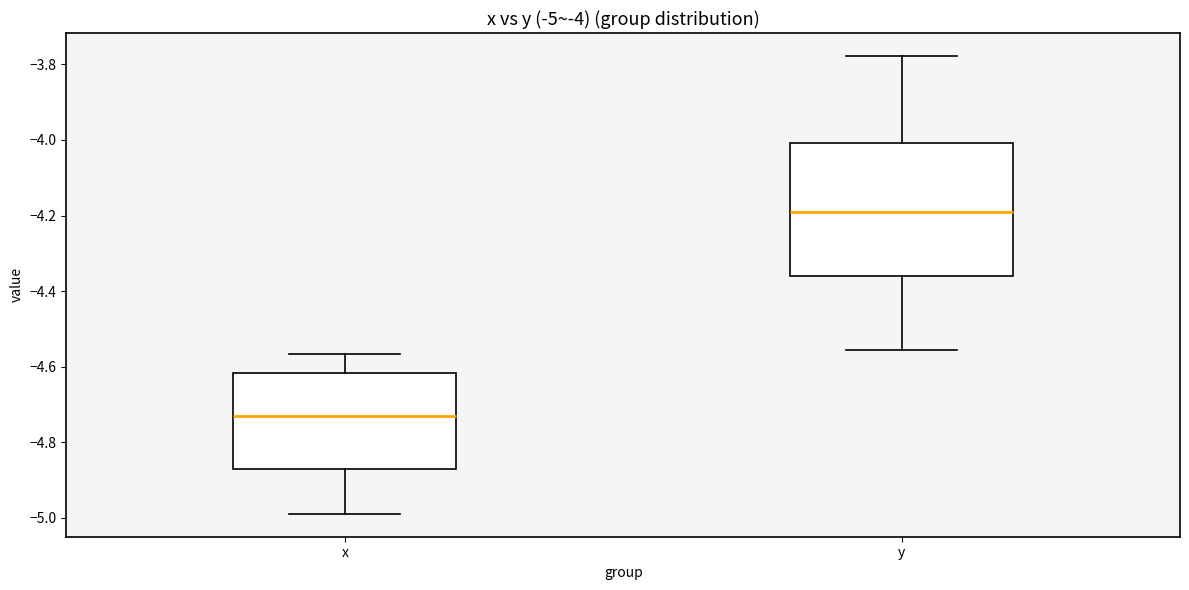

Which box's median line is the lowest?

x